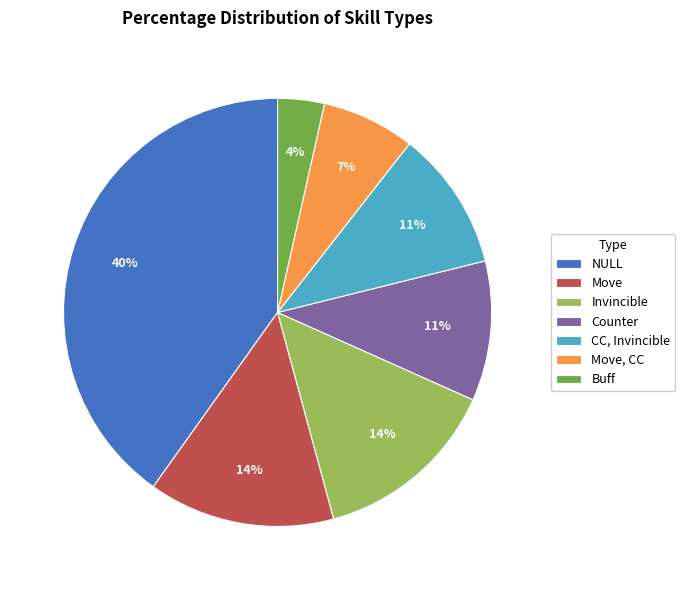

Do Move, CC and NULL together represent more than half of the pie?

No